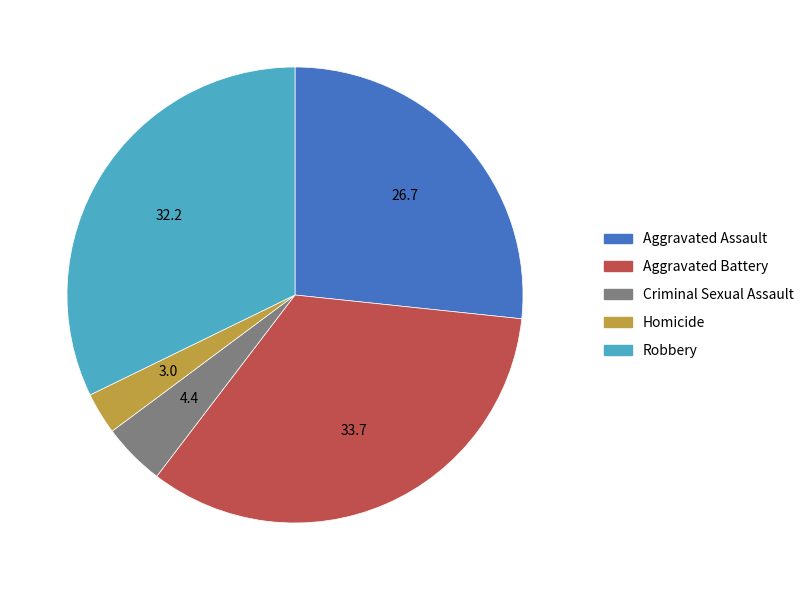

Rank the categories by value from lowest to highest.

Homicide, Criminal Sexual Assault, Aggravated Assault, Robbery, Aggravated Battery